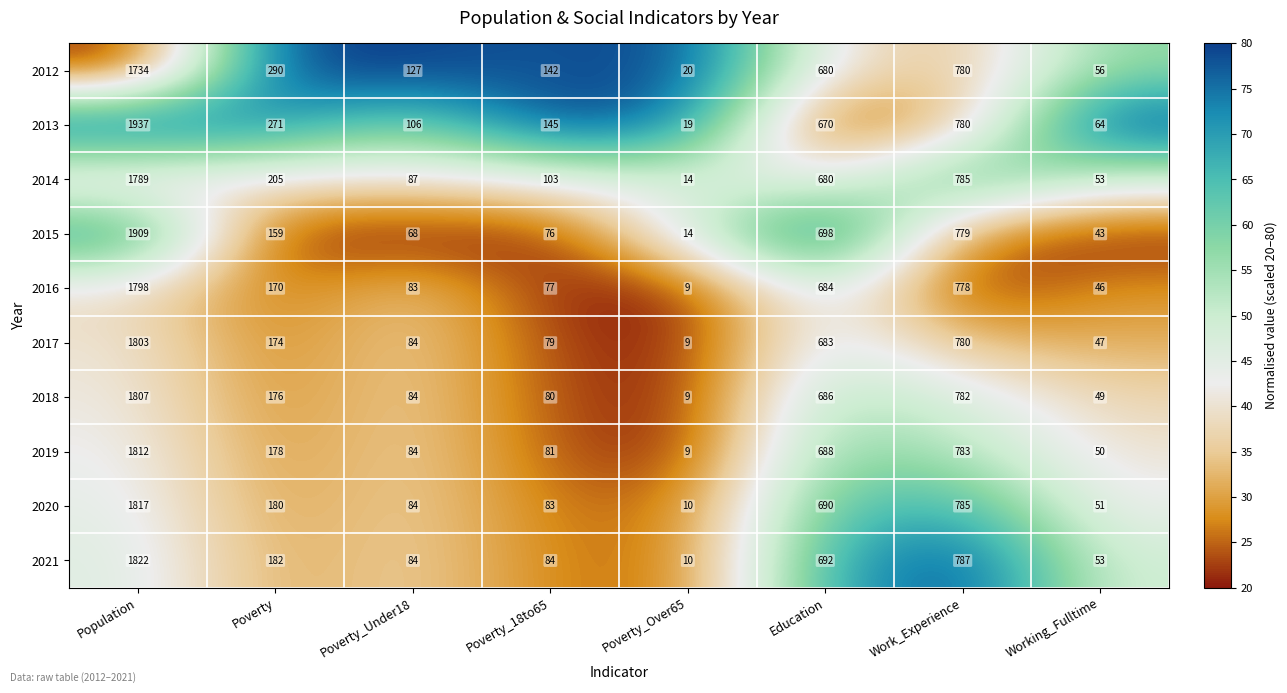

What is the total value across all series at Poverty_Under18?

891